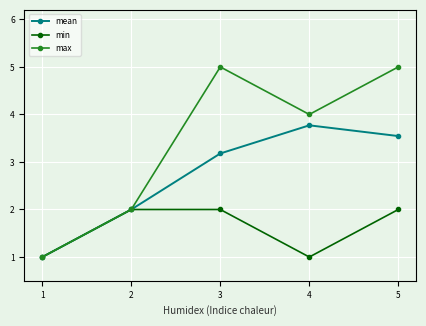

Which series has the largest range (max minus min)?

max